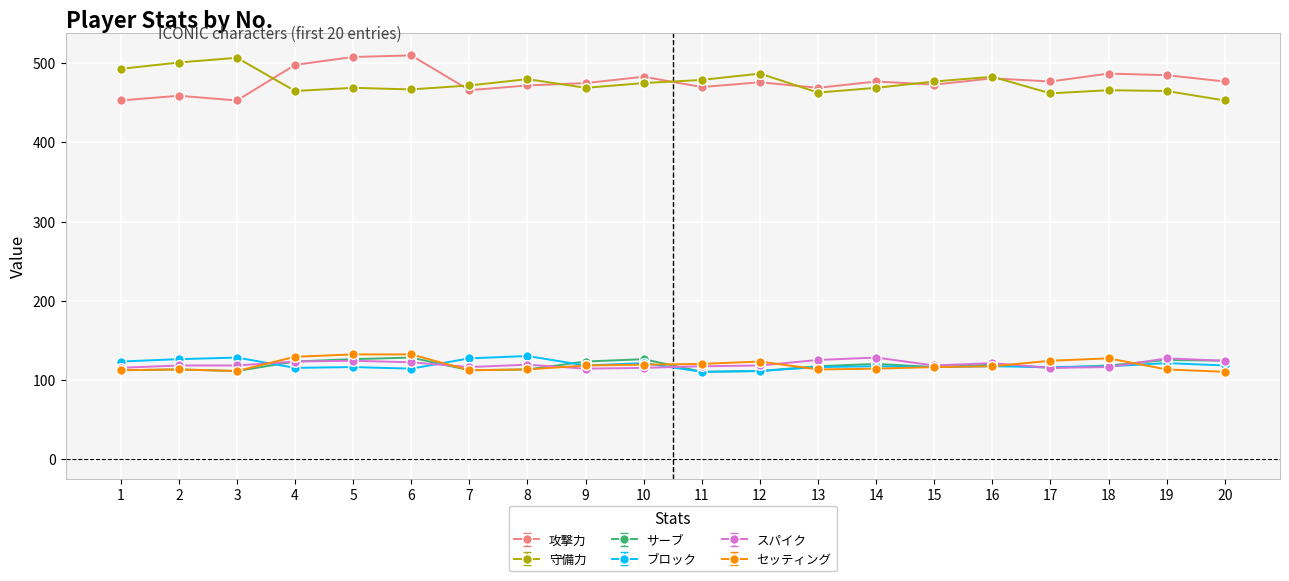

What is the spread (max minus min) of values at 16?

366